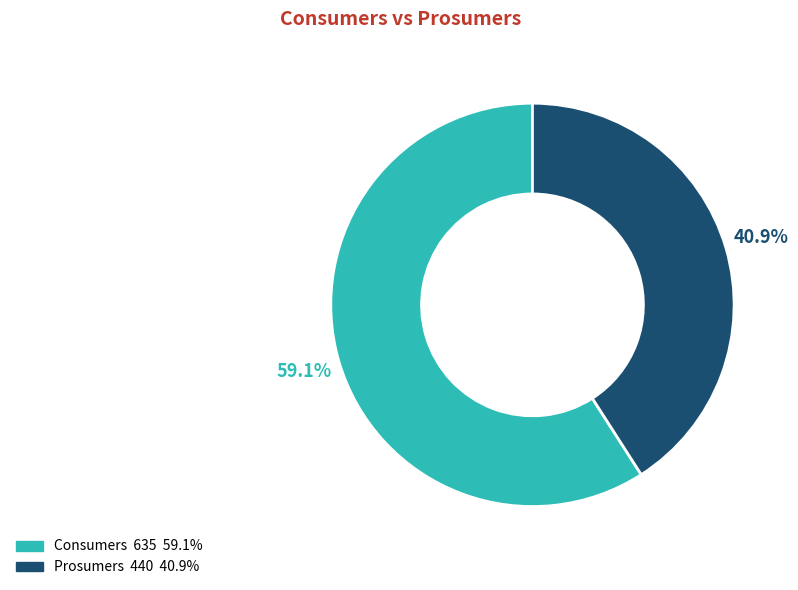

How many slices are in this pie chart?

2